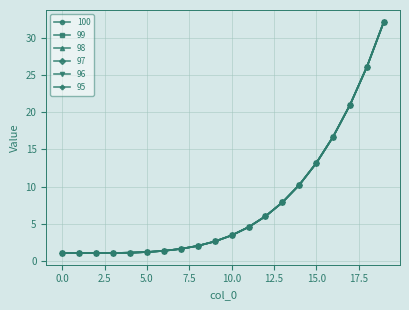

At which label does 98 reach its peak?

19